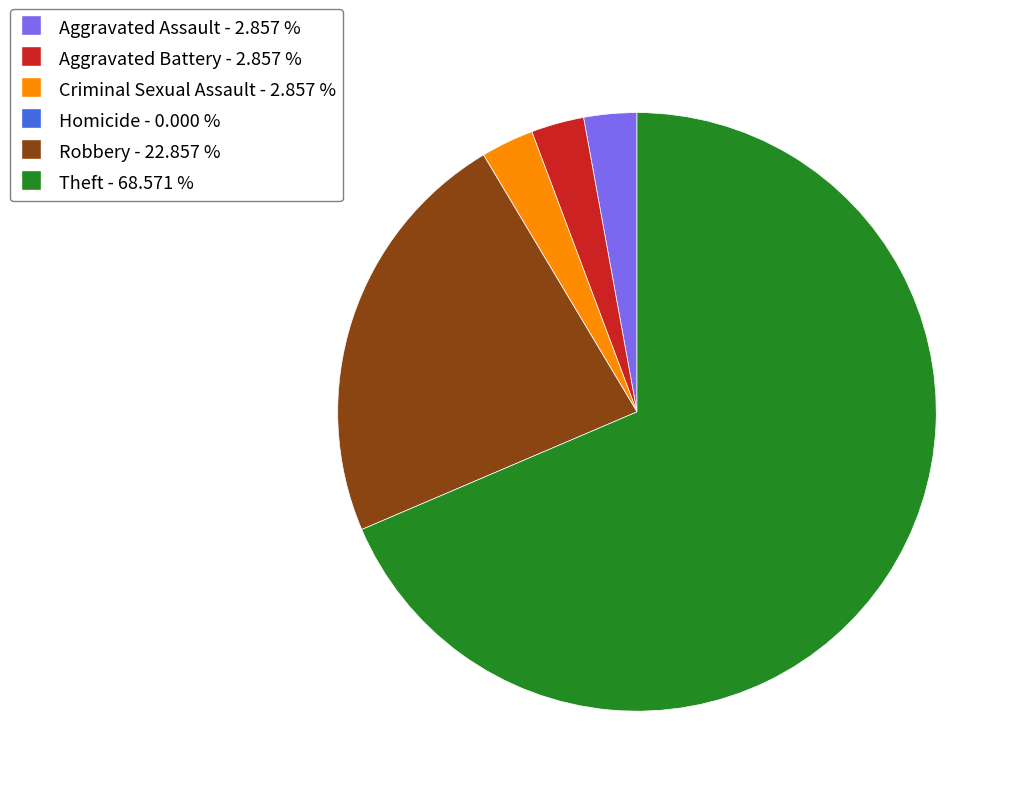

Which slice represents more than half of the pie?

Theft